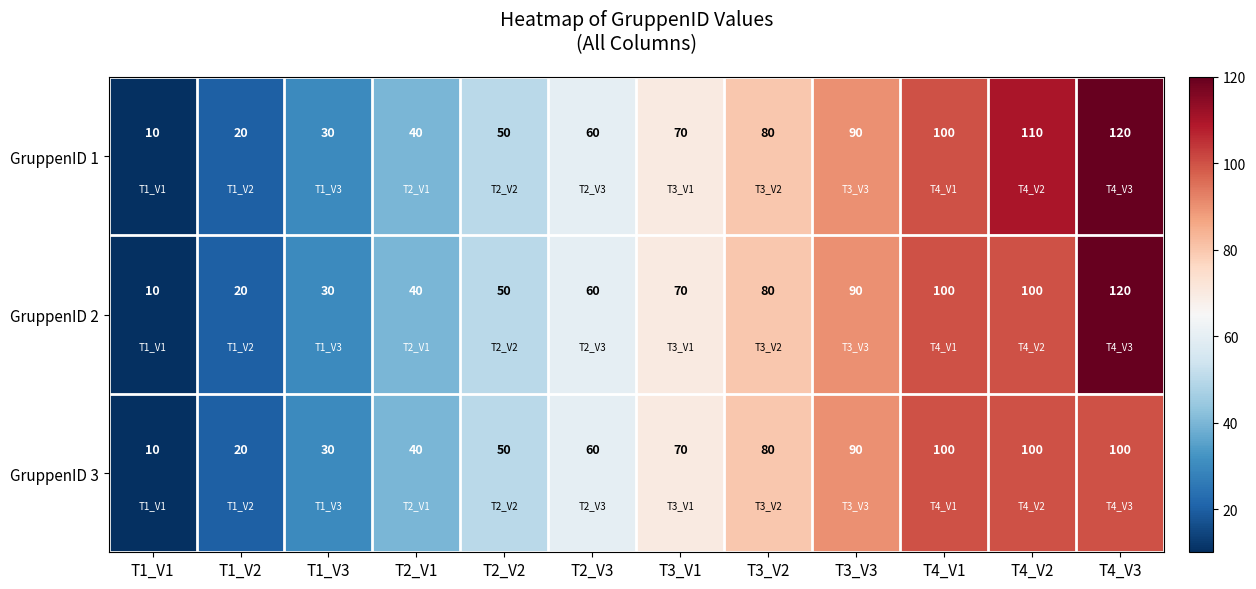

What is the difference between the maximum and minimum values in the GruppenID 2 series?

110